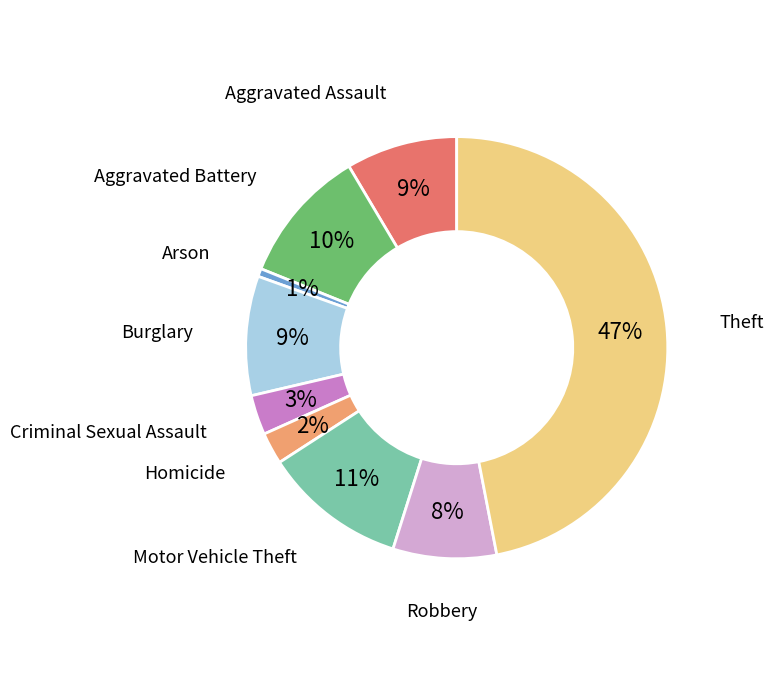

Is it true that Criminal Sexual Assault is 3% of the pie?

True